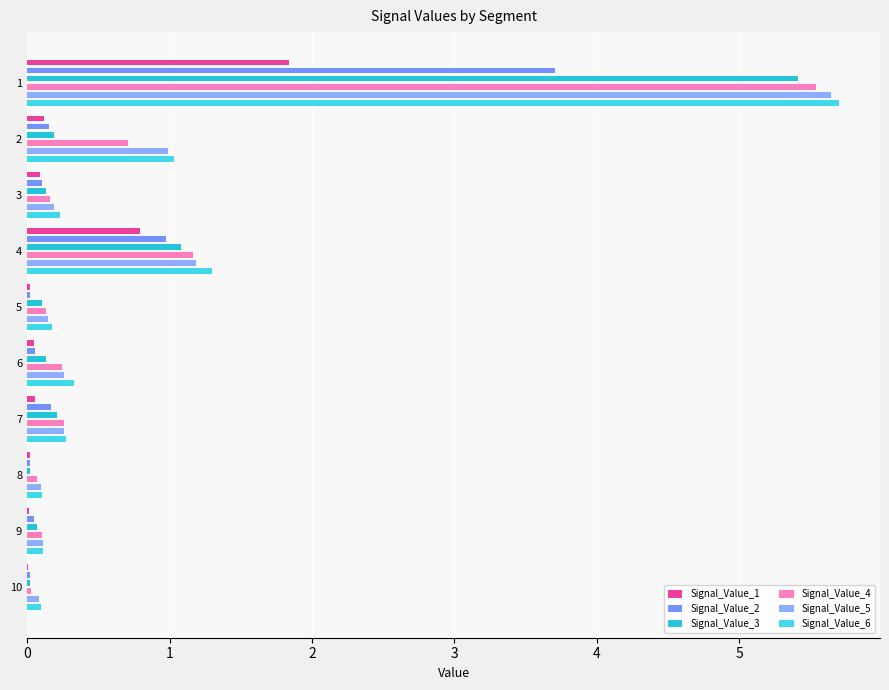

The Signal_Value_5 series shows 0.1 at 10. True or false?

True